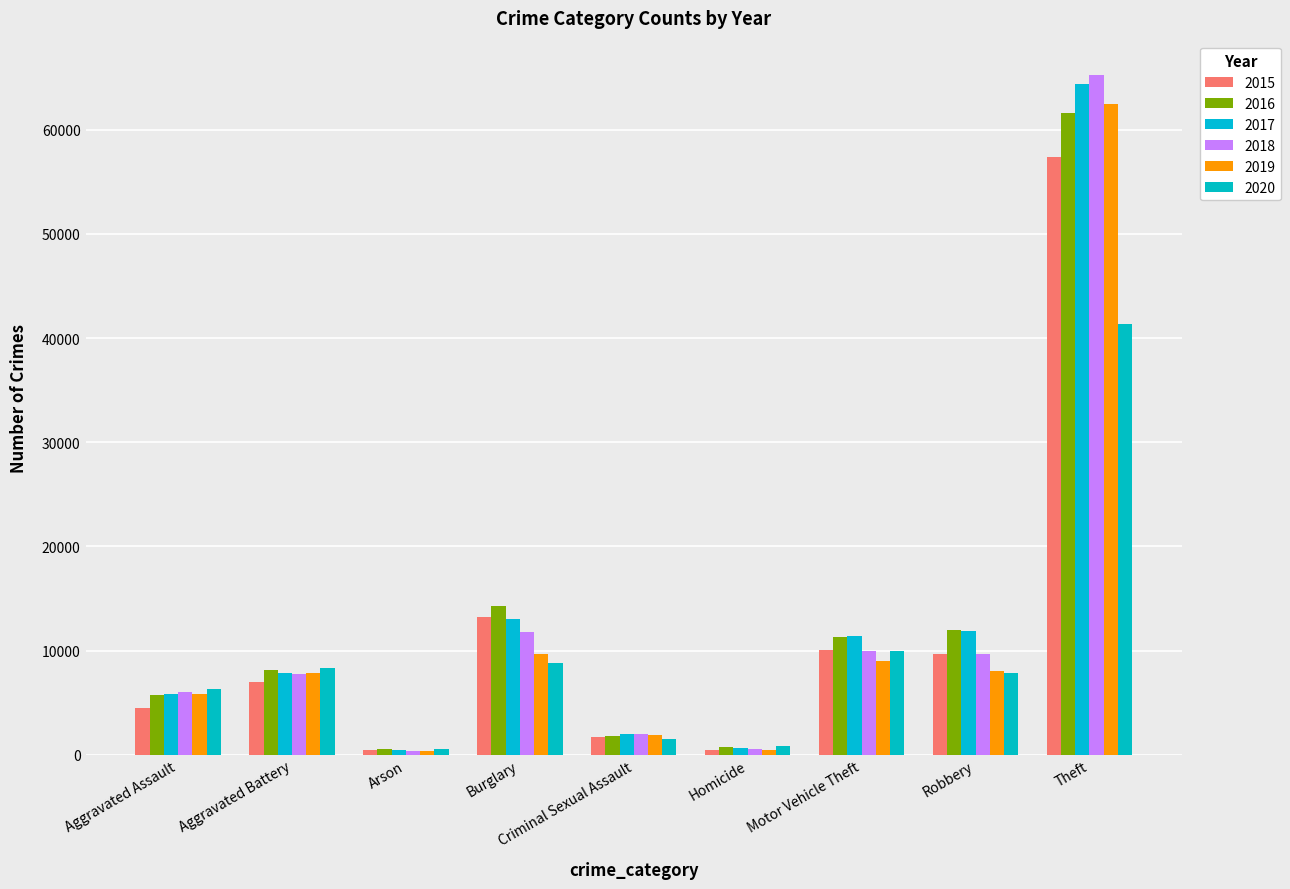

Which series has the largest range (max minus min)?

2018